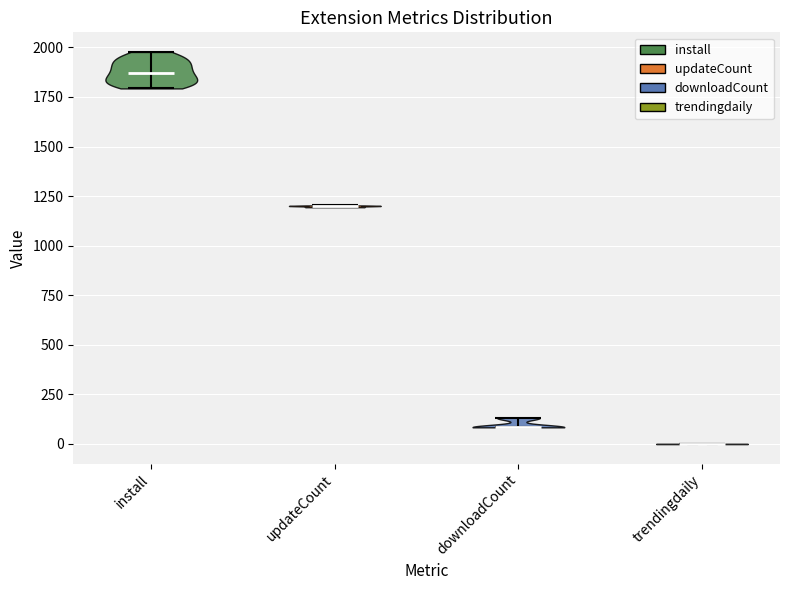

Reading left to right, read every violin against the y-axis: where its median line is, and the lowest and highest points it reaches. The values are not printed on the chart, so give them approximately, as read against the axis.

install: median line 1850, lowest point 1800, highest point 2000
updateCount: median line 1200, lowest point 1200, highest point 1200
downloadCount: median line 100, lowest point 100, highest point 150
trendingdaily: median line 0, lowest point 0, highest point 0